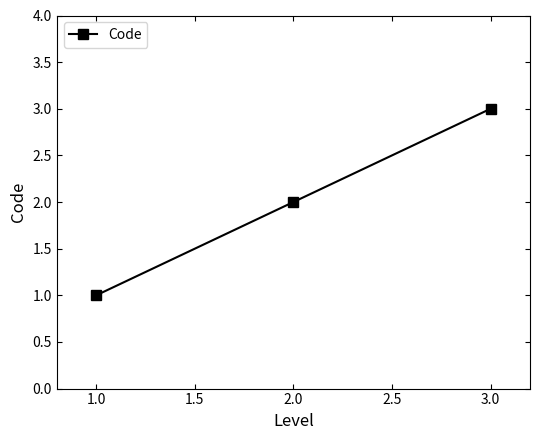

Is this an area chart (filled region under the line)?

No